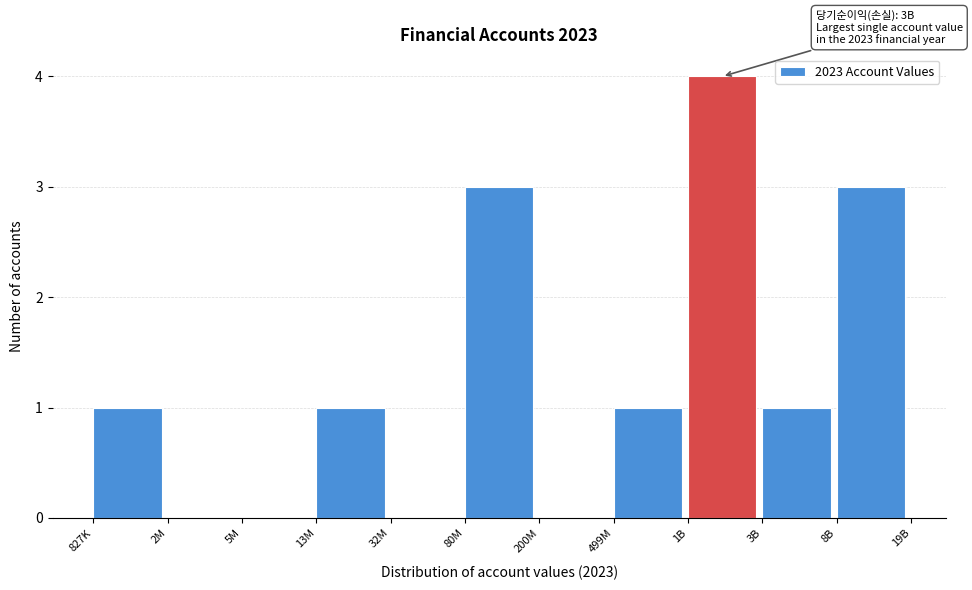

Reading left to right, list all the values displayed in this chart.

827K=1	2M=0	5M=0	13M=1	32M=0	80M=3	200M=0	499M=1	1B=4	3B=1	8B=3